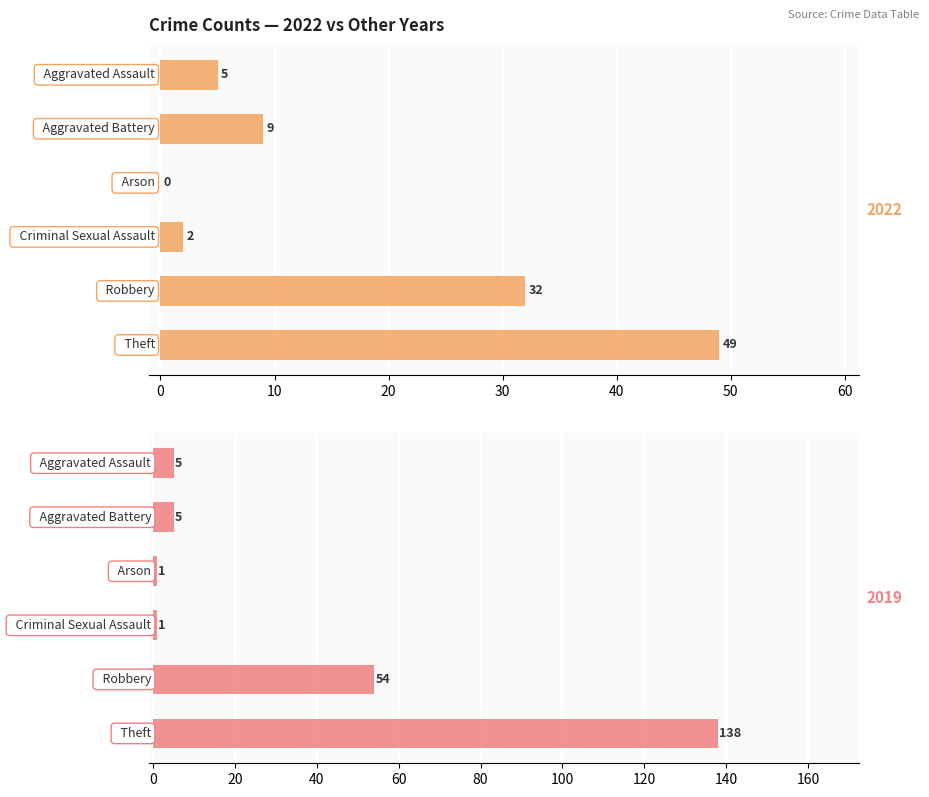

Between Aggravated Battery and Robbery, which is larger?

Robbery